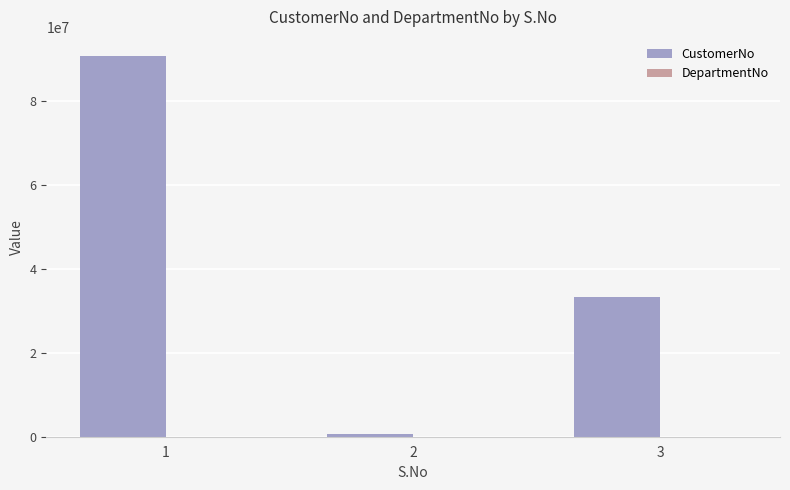

Reading left to right, list all the values displayed in this chart.

90781188	702738	33356783